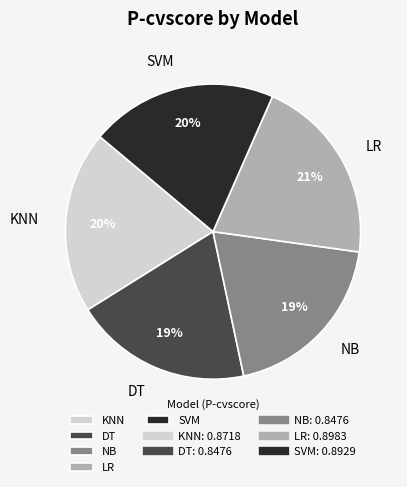

To the nearest percent, what portion does KNN represent?

20%